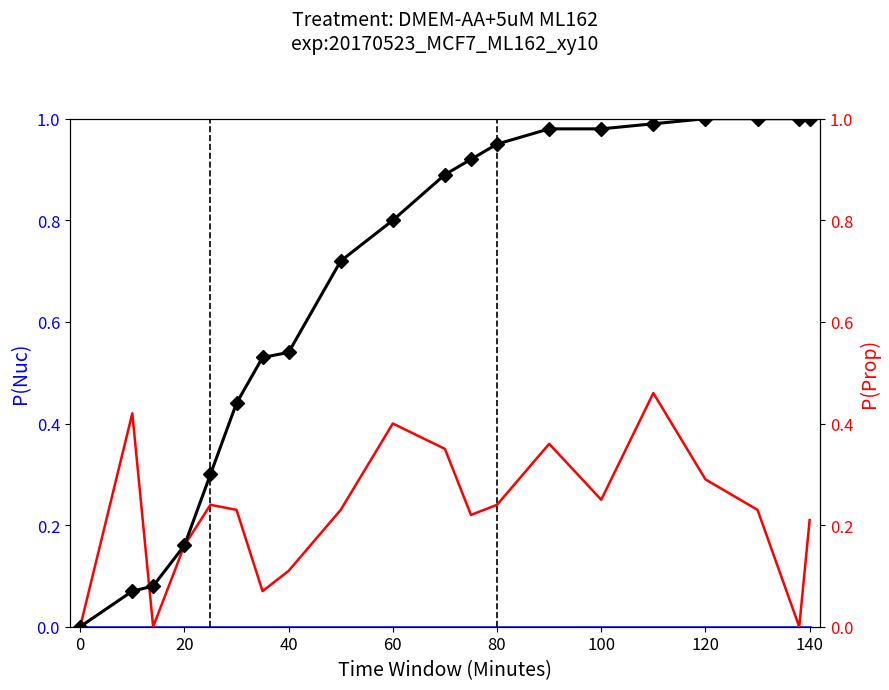

True or false: Cumulative and P(Nuc) cross at least once.

False